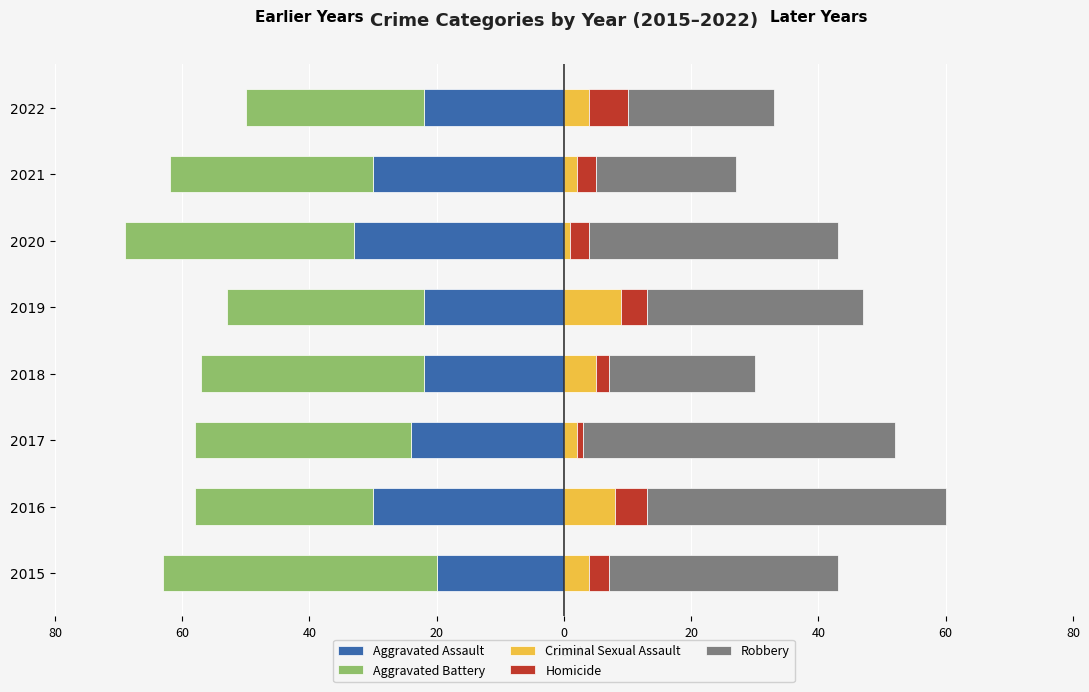

Is it true that Aggravated Battery equals -13 at 2018?

False